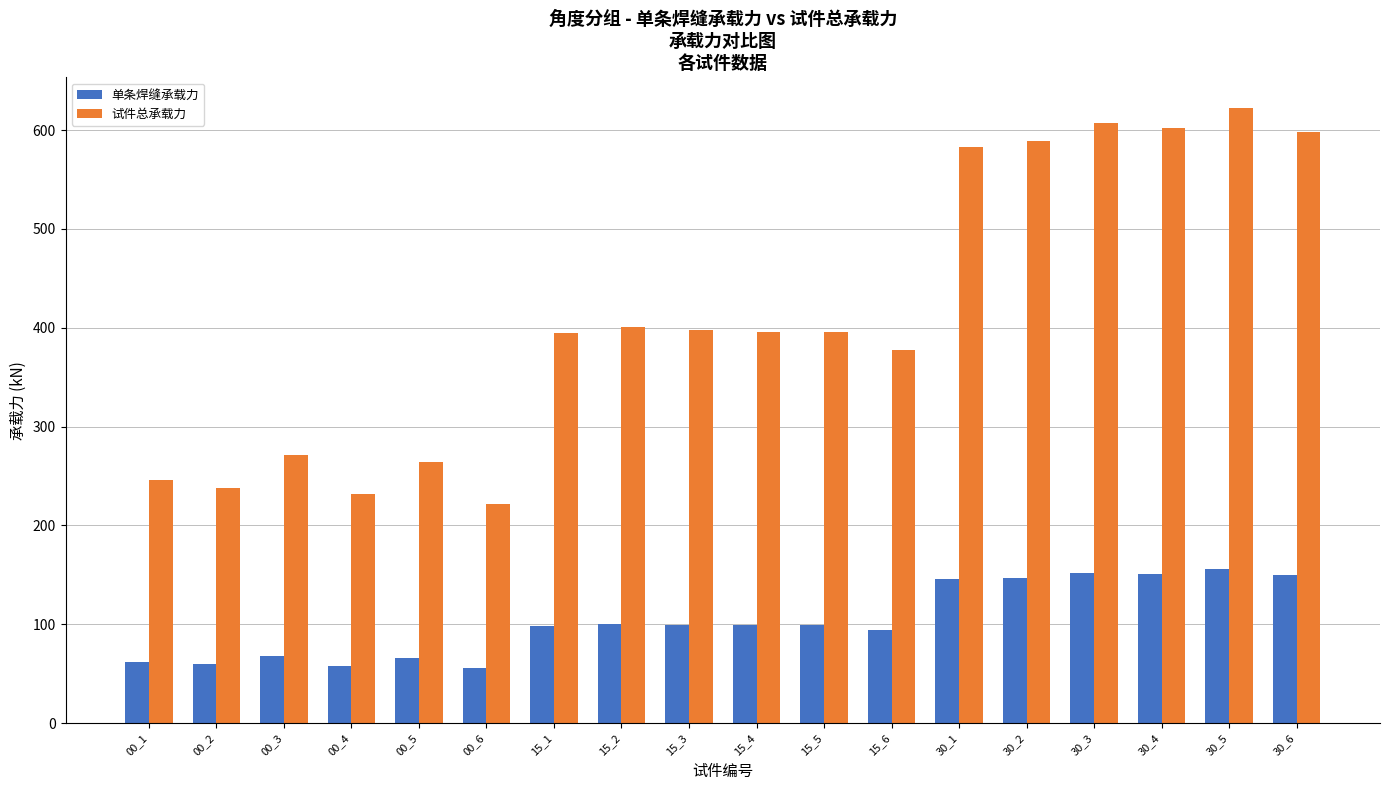

What is the difference between the second highest and minimum values in the 单条焊缝承载力 series?

96.4